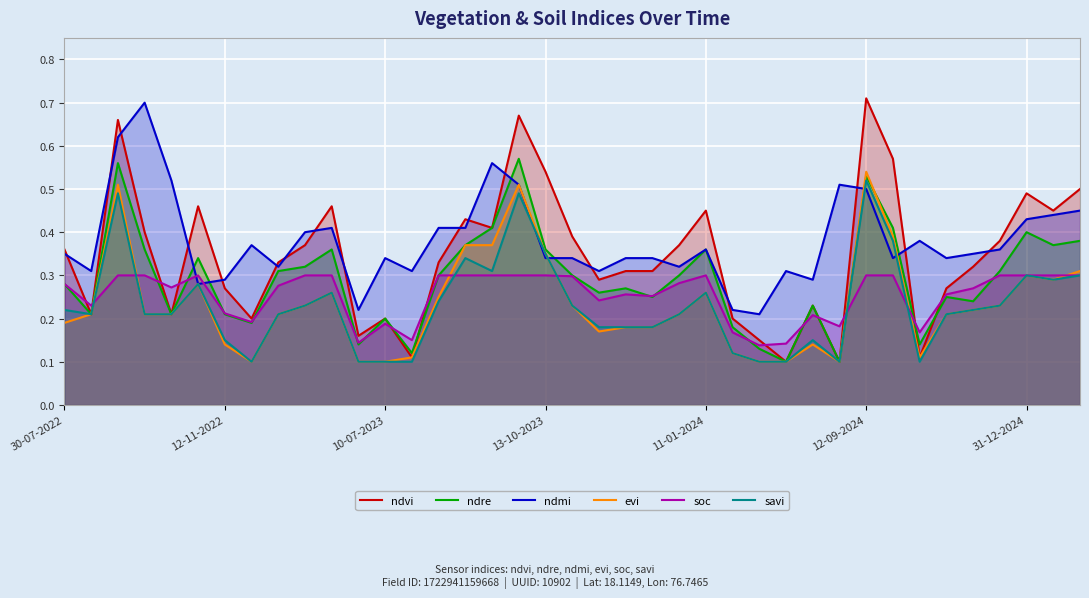

True or false: evi and savi cross at least once.

False